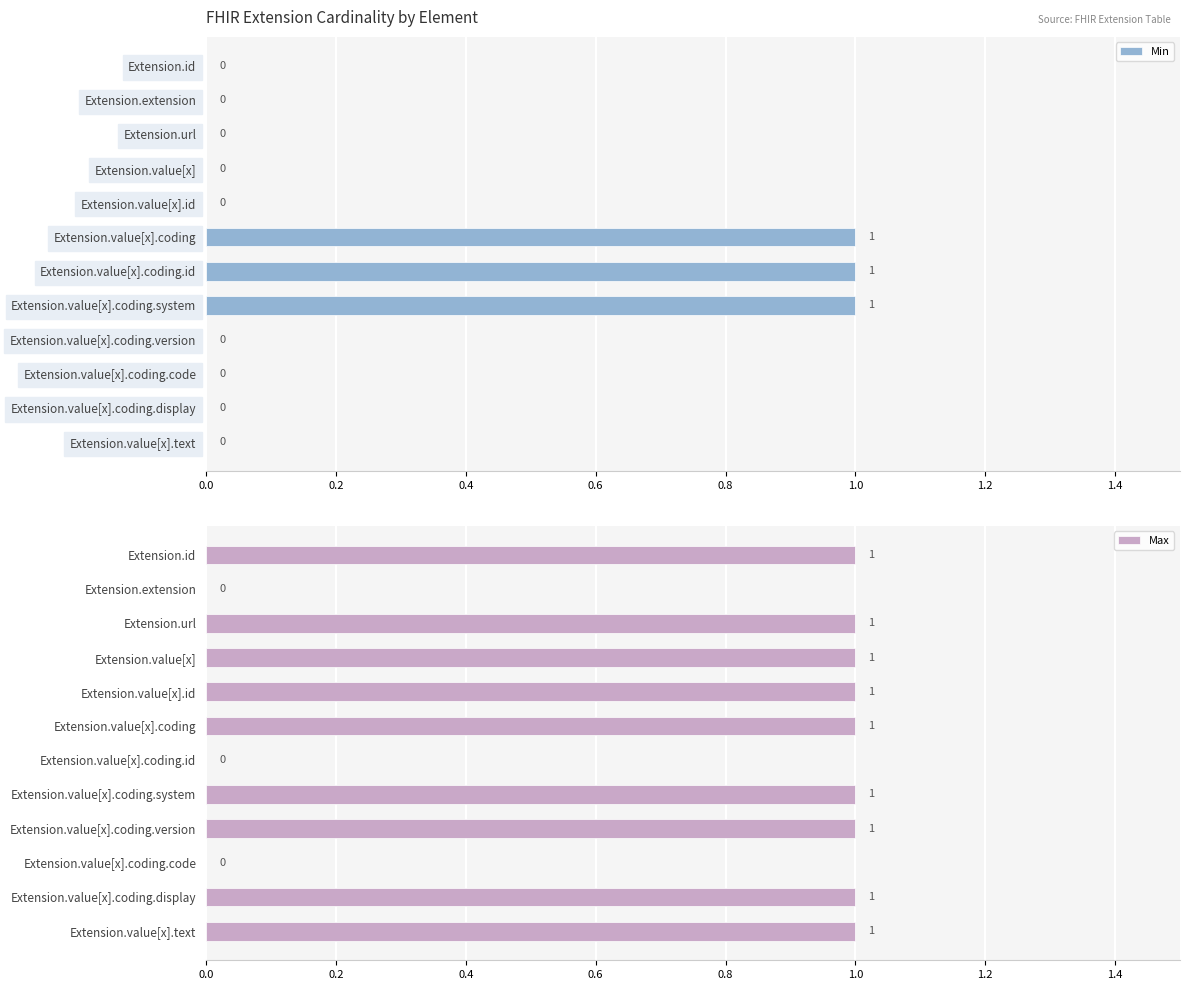

What is the sum of all Min values?

3